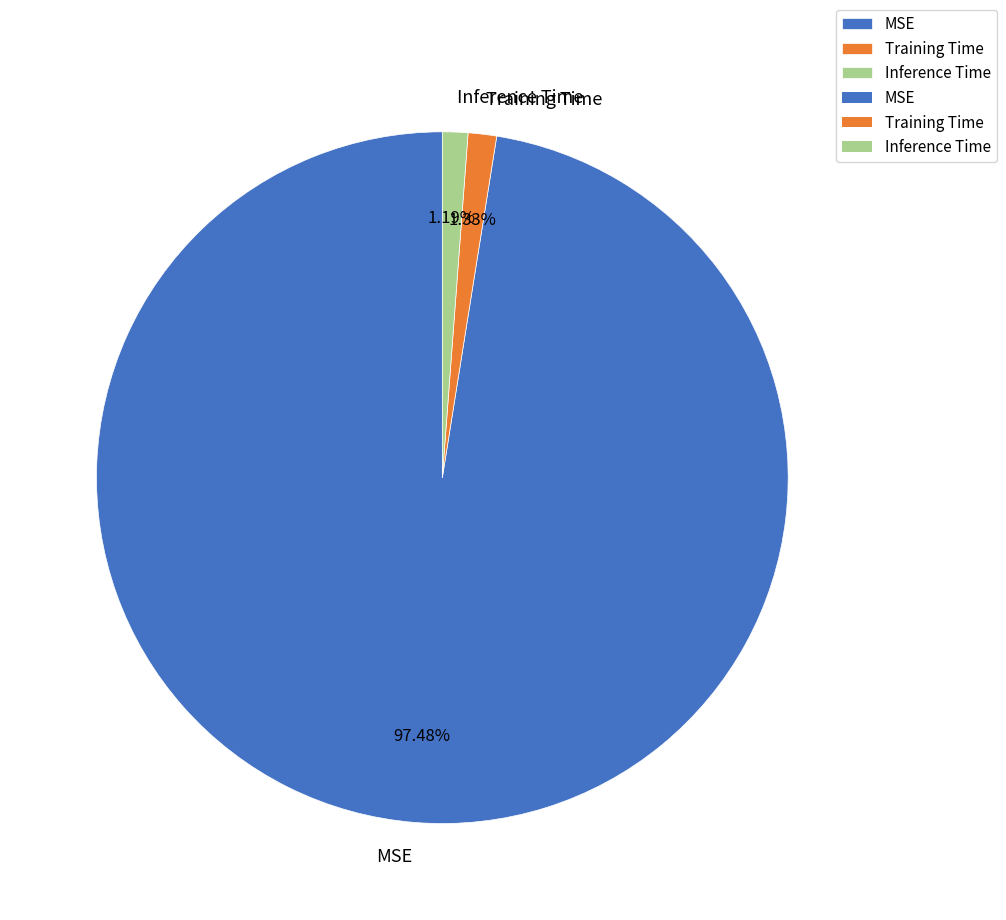

Which has a higher value, MSE or Training Time?

MSE